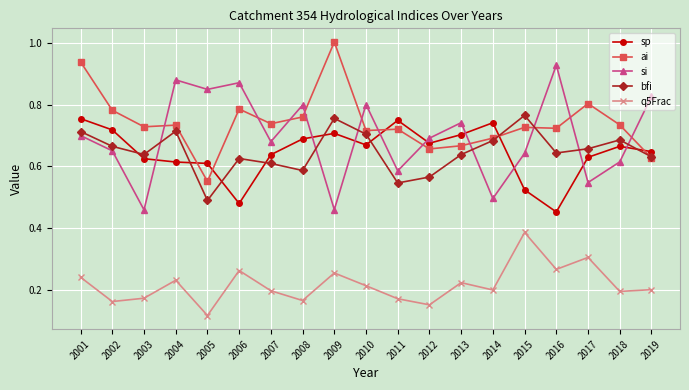

How many intersections are there between bfi and si?

7